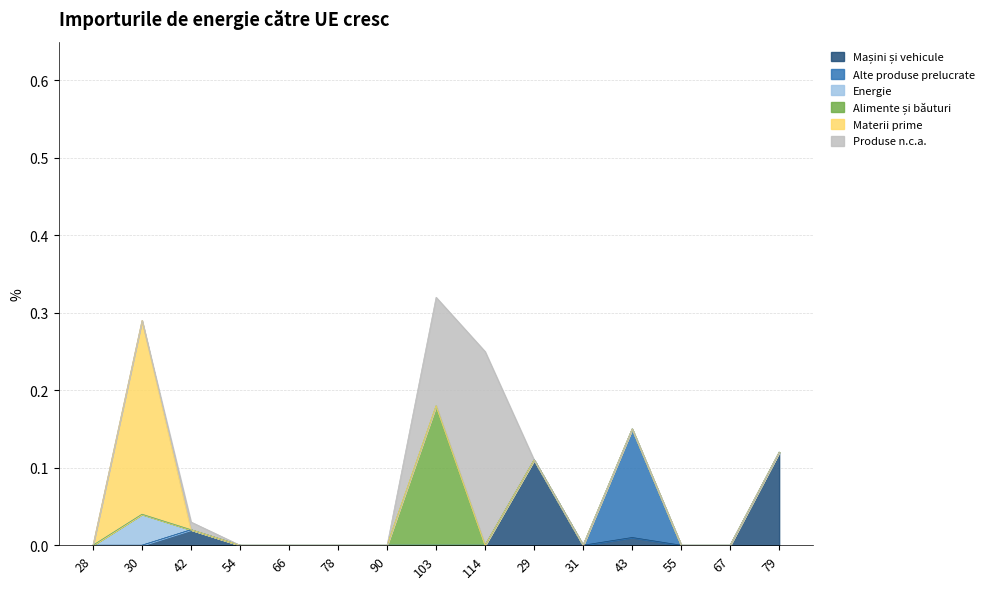

How many data points does each series have?

15